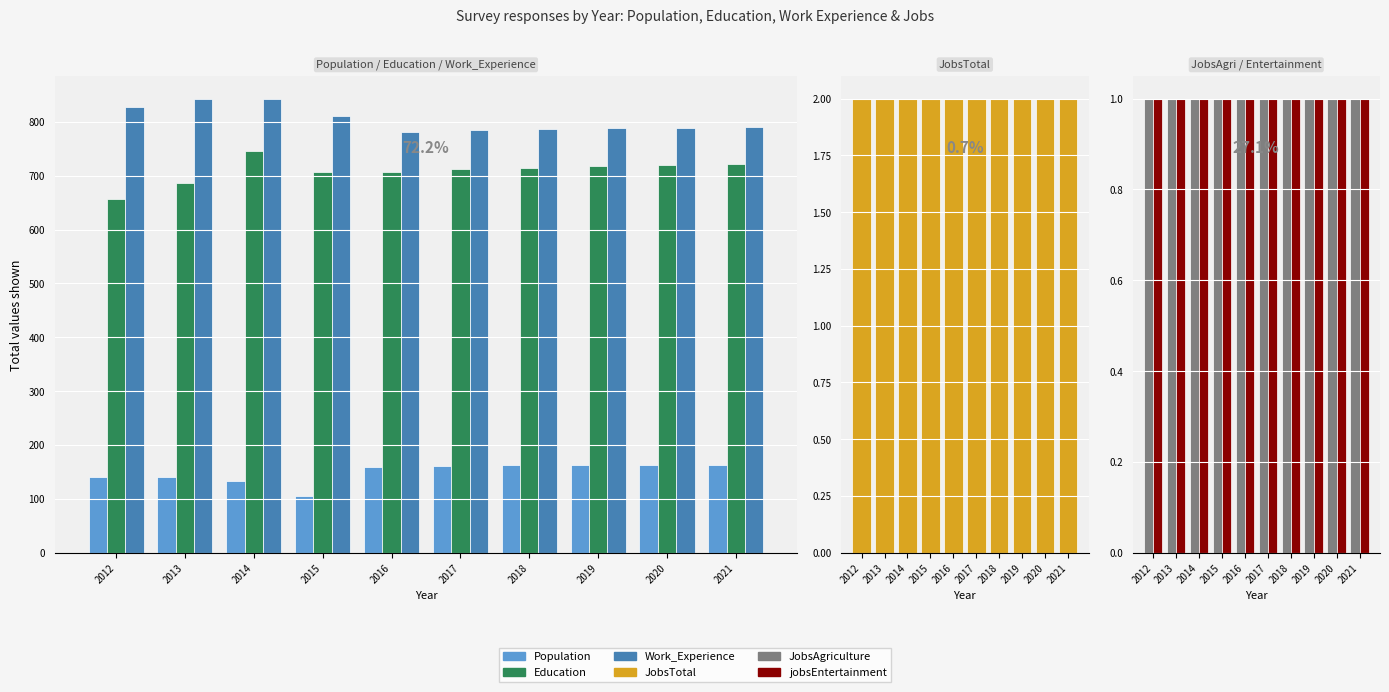

The JobsTotal series shows 1 at 2013. True or false?

False